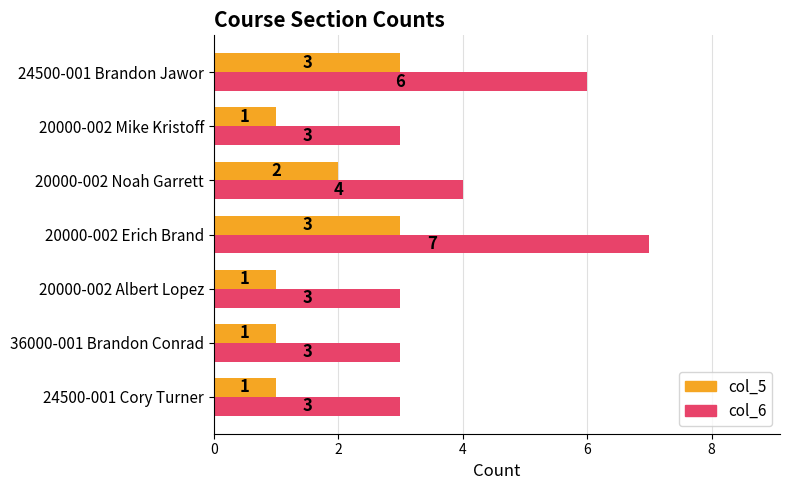

How many col_6 values are between 3 and 6?

6